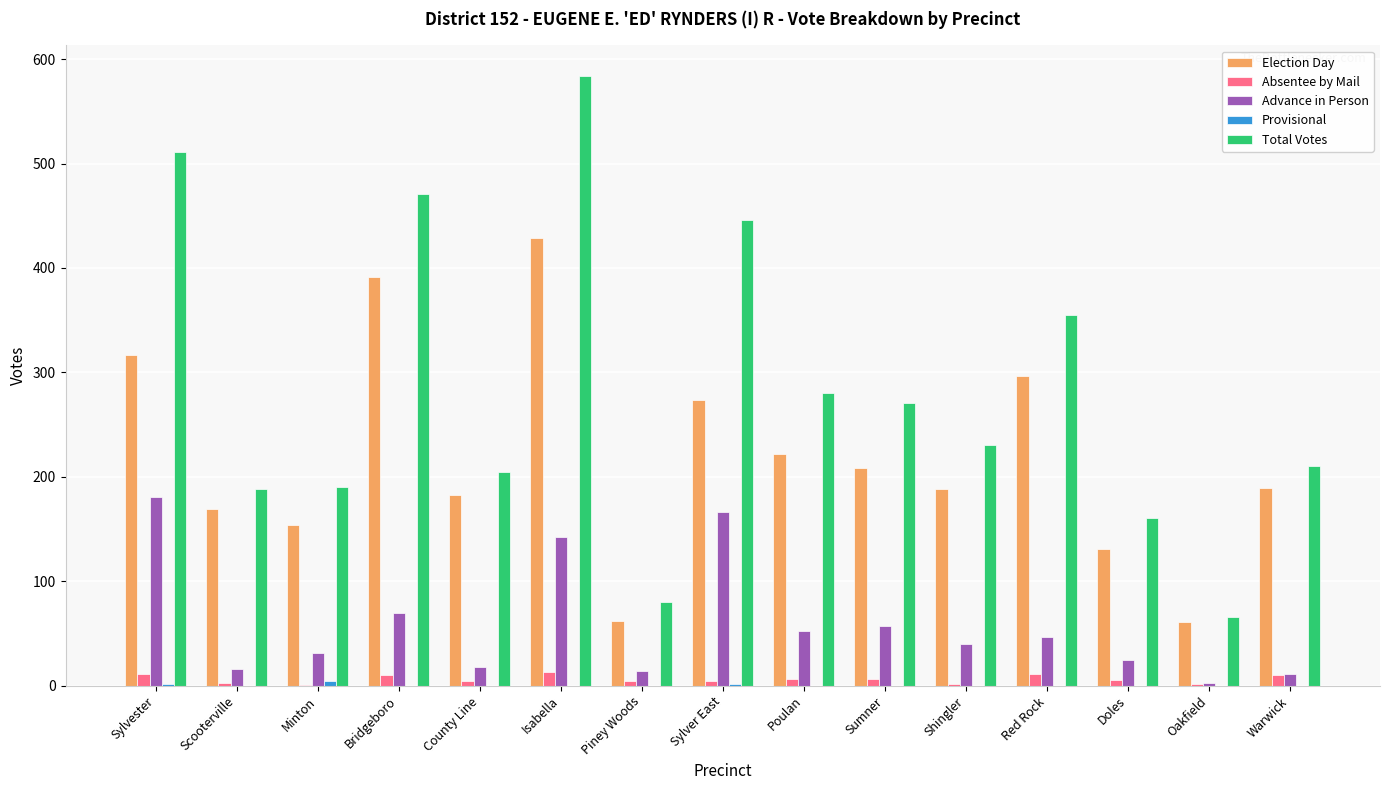

The Total Votes series shows 66 at Oakfield. True or false?

True